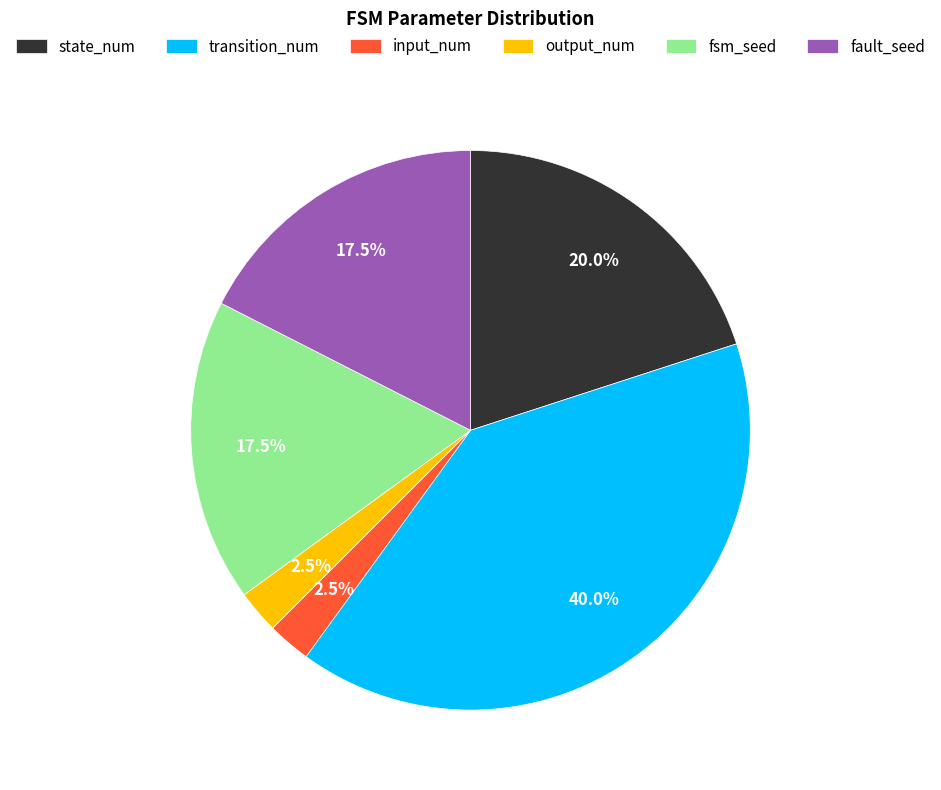

Is the sum of fsm_seed and output_num greater than half?

No